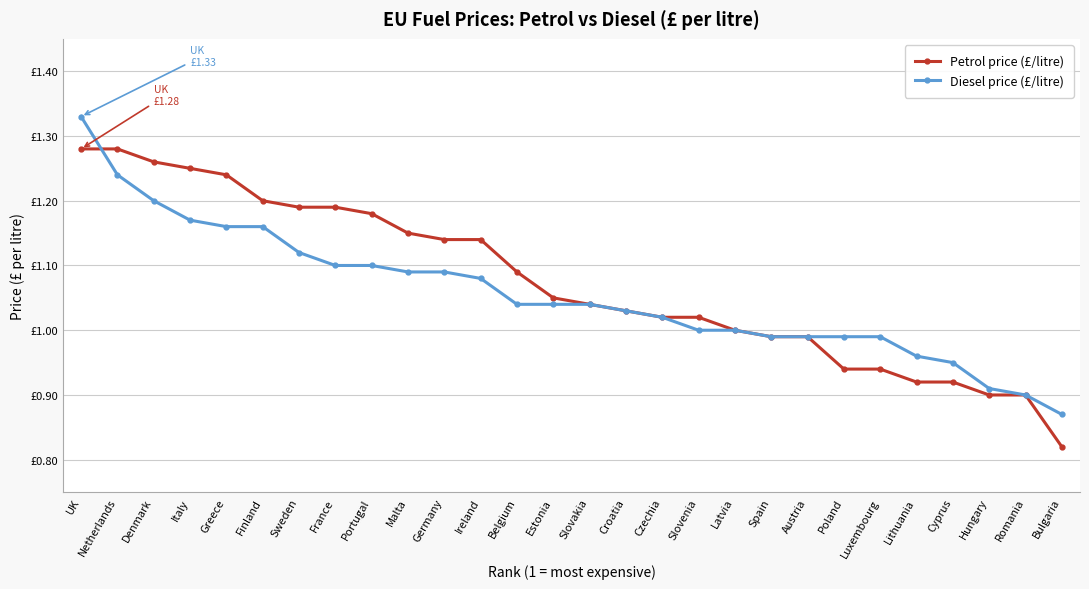

What is the lowest value of the Petrol price (£/litre) series?

0.8